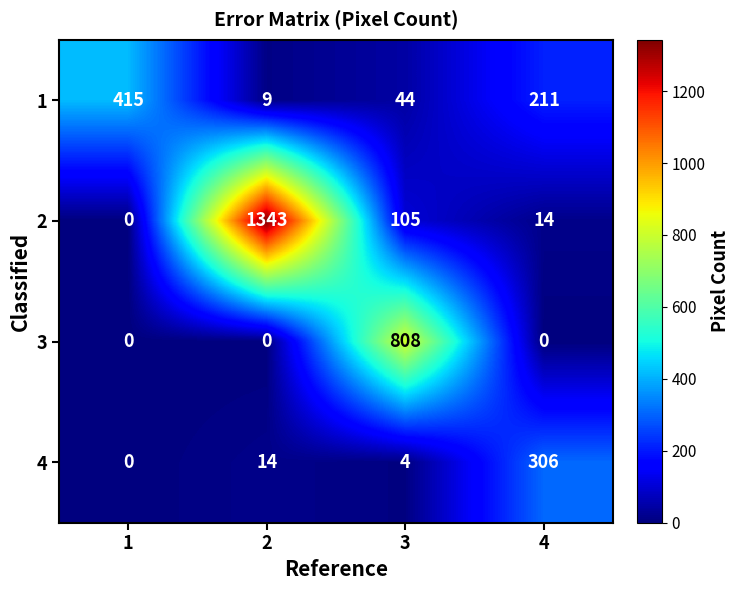

Rank the series by their maximum value, from highest to lowest.

2, 3, 1, 4